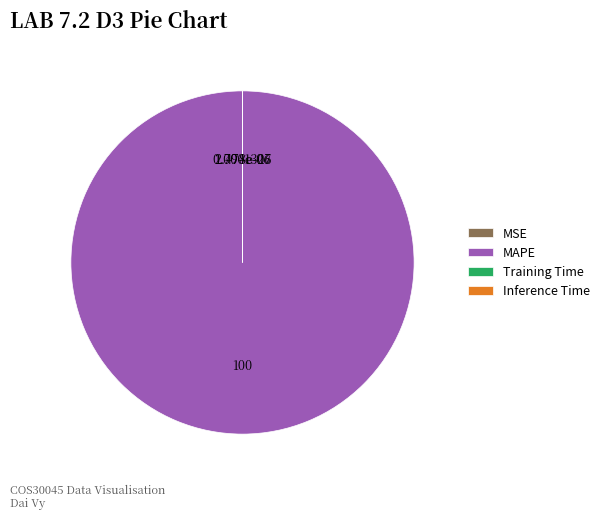

Which slice is the largest?

MAPE